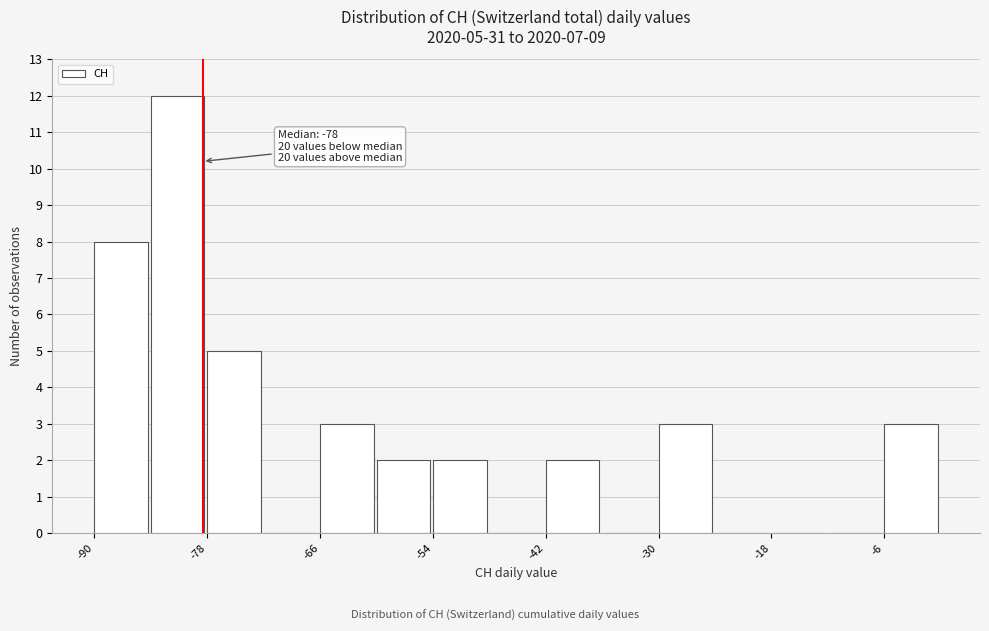

Around what value on the x-axis is the tallest bar? Give the approximate position of its centre, as read against the axis.

-82